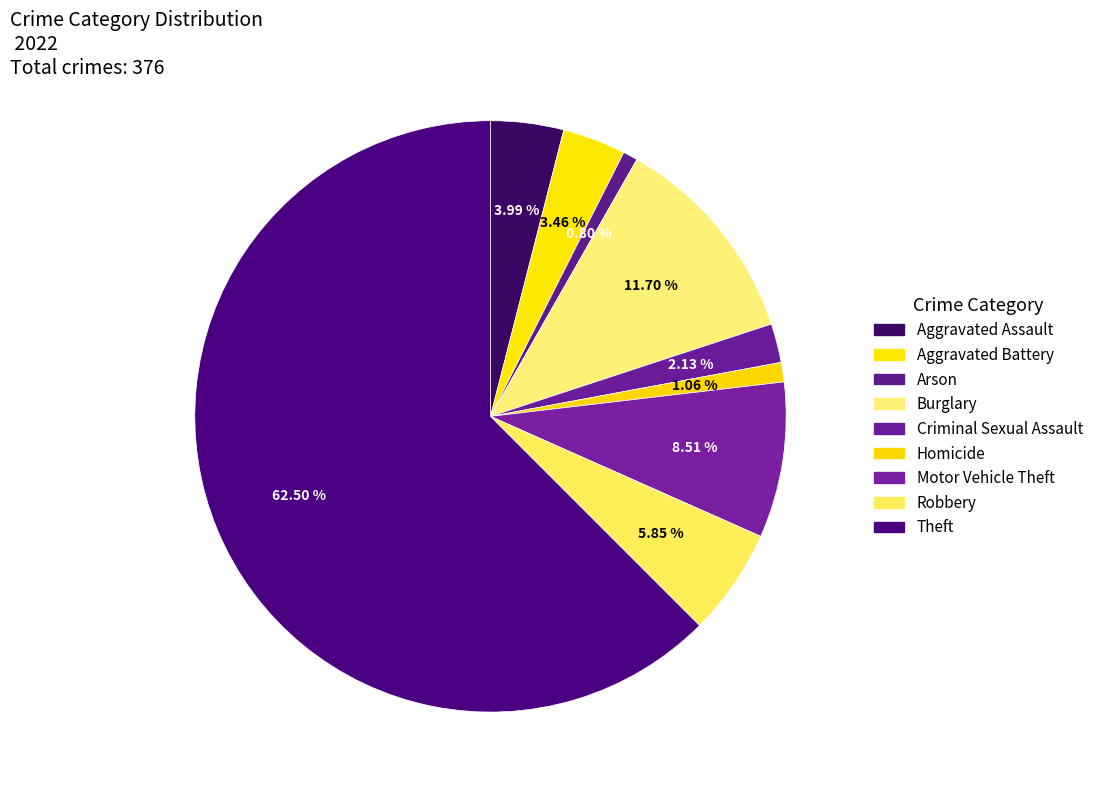

Between Motor Vehicle Theft and Aggravated Battery, which is larger?

Motor Vehicle Theft